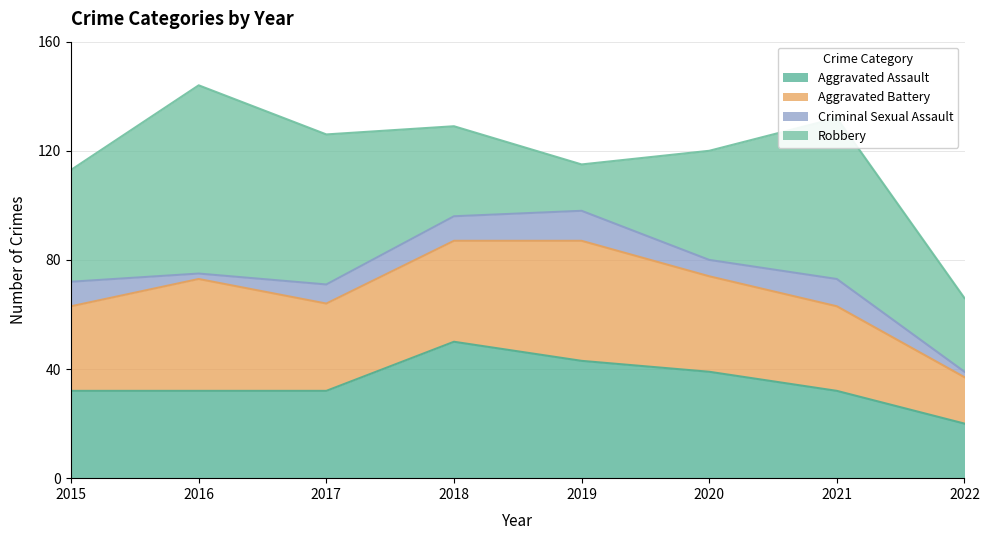

Reading left to right, extract all data points from this chart.

Aggravated Assault: 2015=32	2016=32	2017=32	2018=50	2019=43	2020=39	2021=32	2022=20
Aggravated Battery: 2015=31	2016=41	2017=32	2018=37	2019=44	2020=35	2021=31	2022=17
Criminal Sexual Assault: 2015=9	2016=2	2017=7	2018=9	2019=11	2020=6	2021=10	2022=2
Robbery: 2015=41	2016=69	2017=55	2018=33	2019=17	2020=40	2021=59	2022=27